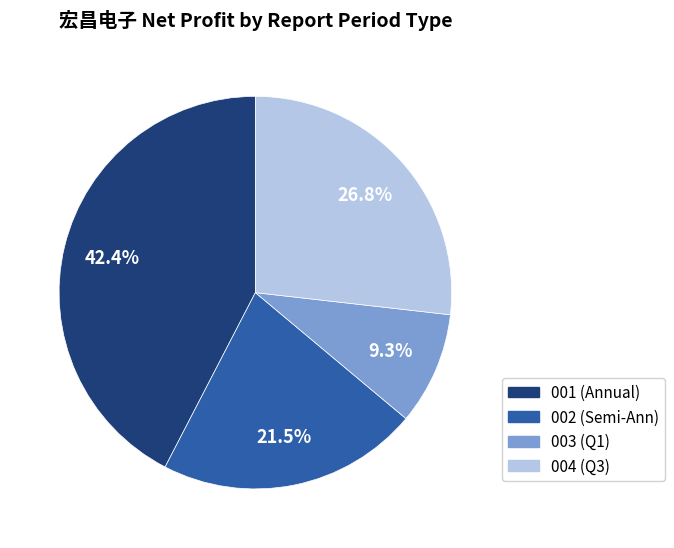

Which slice is the largest?

001 (Annual)